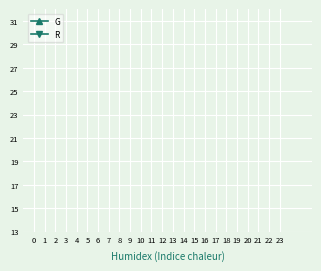

How many lines are shown in the chart?

2